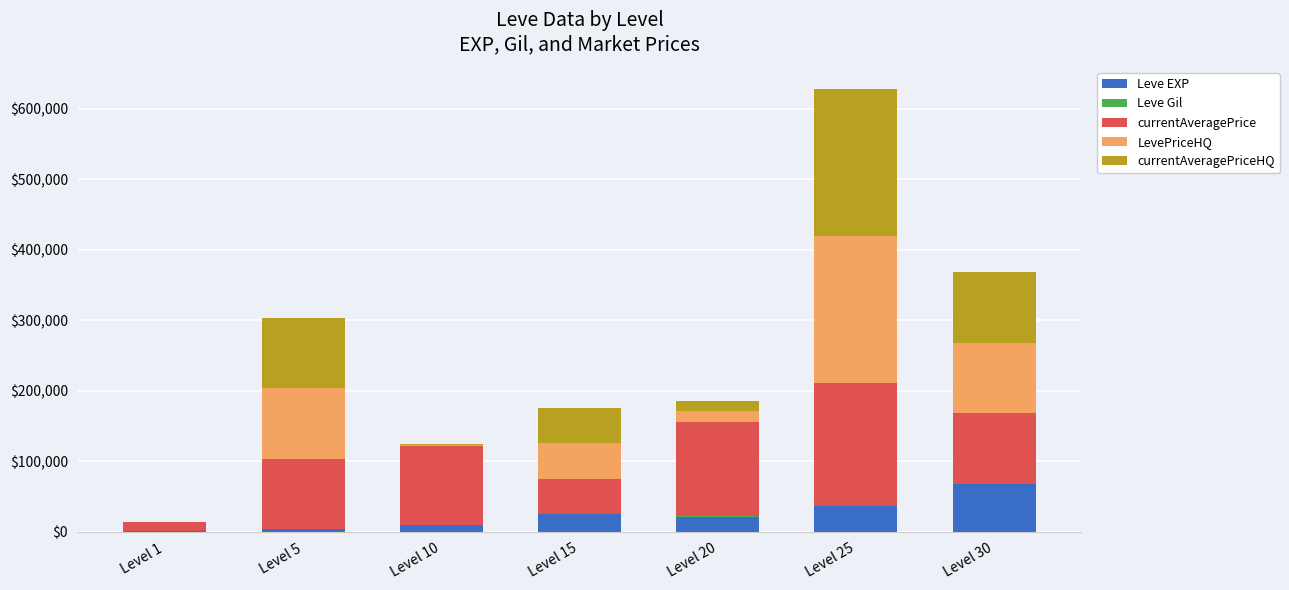

How many categories are shown in the chart?

7